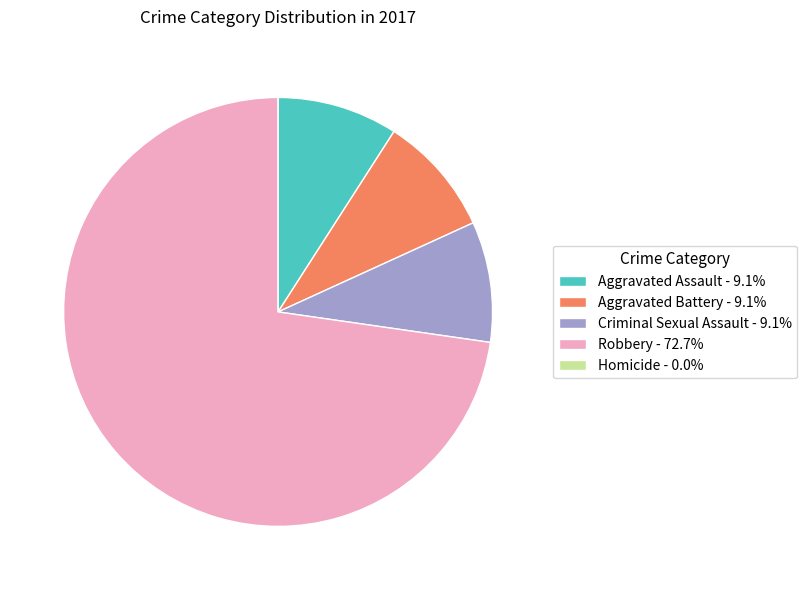

Does any single category account for the majority?

Yes